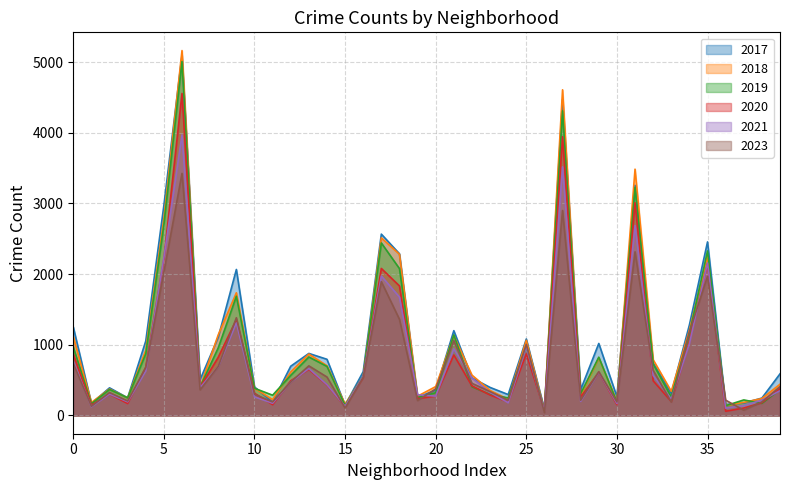

At how many categories does at least one series exceed 2613?

4